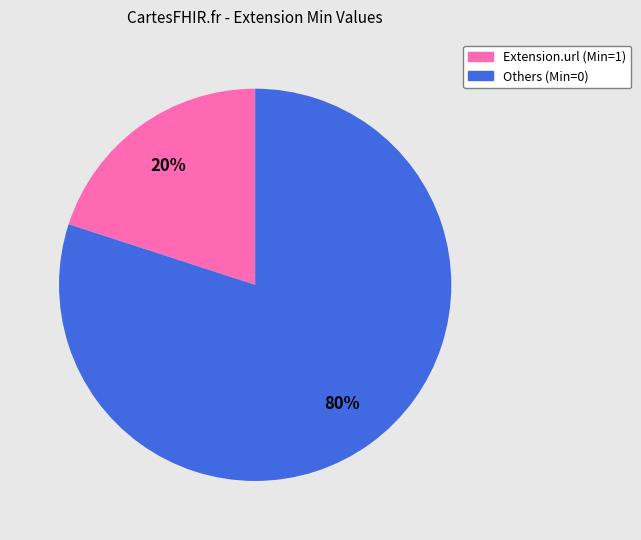

Count the number of slices in the pie.

2